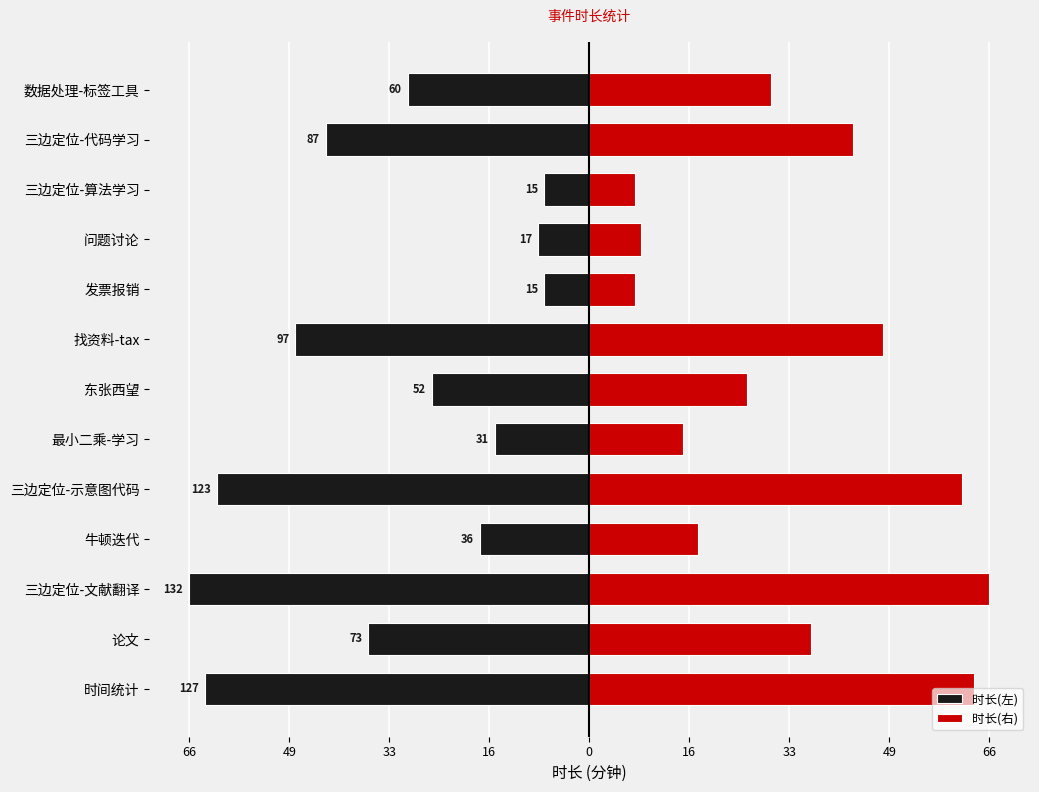

How many groups of bars are there?

13